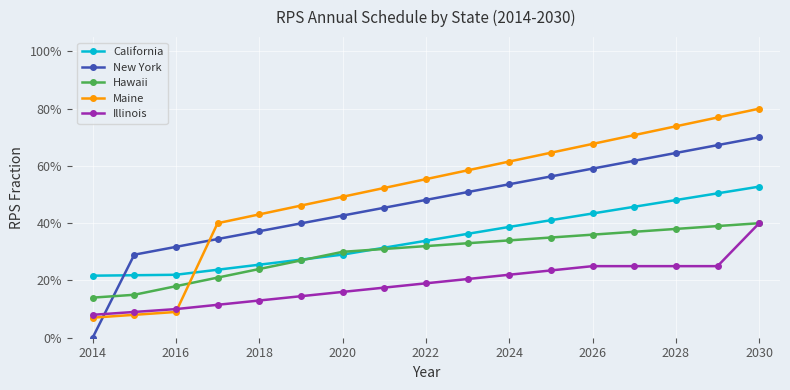

Which series has the largest total across all categories?

Maine